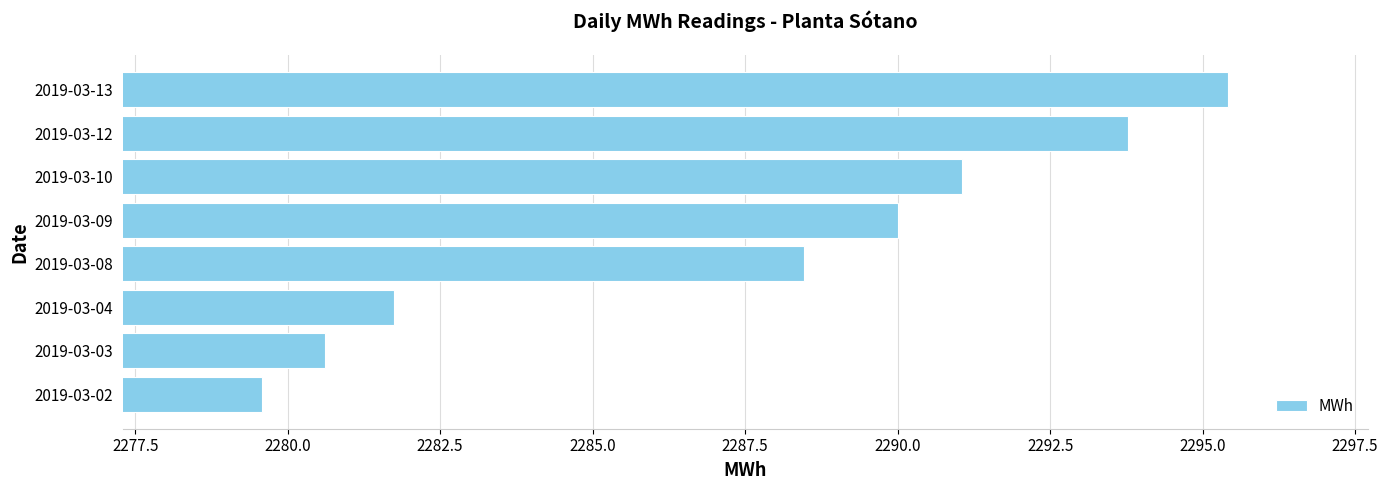

Is it true that the value at 2019-03-10 is 995.6?

False